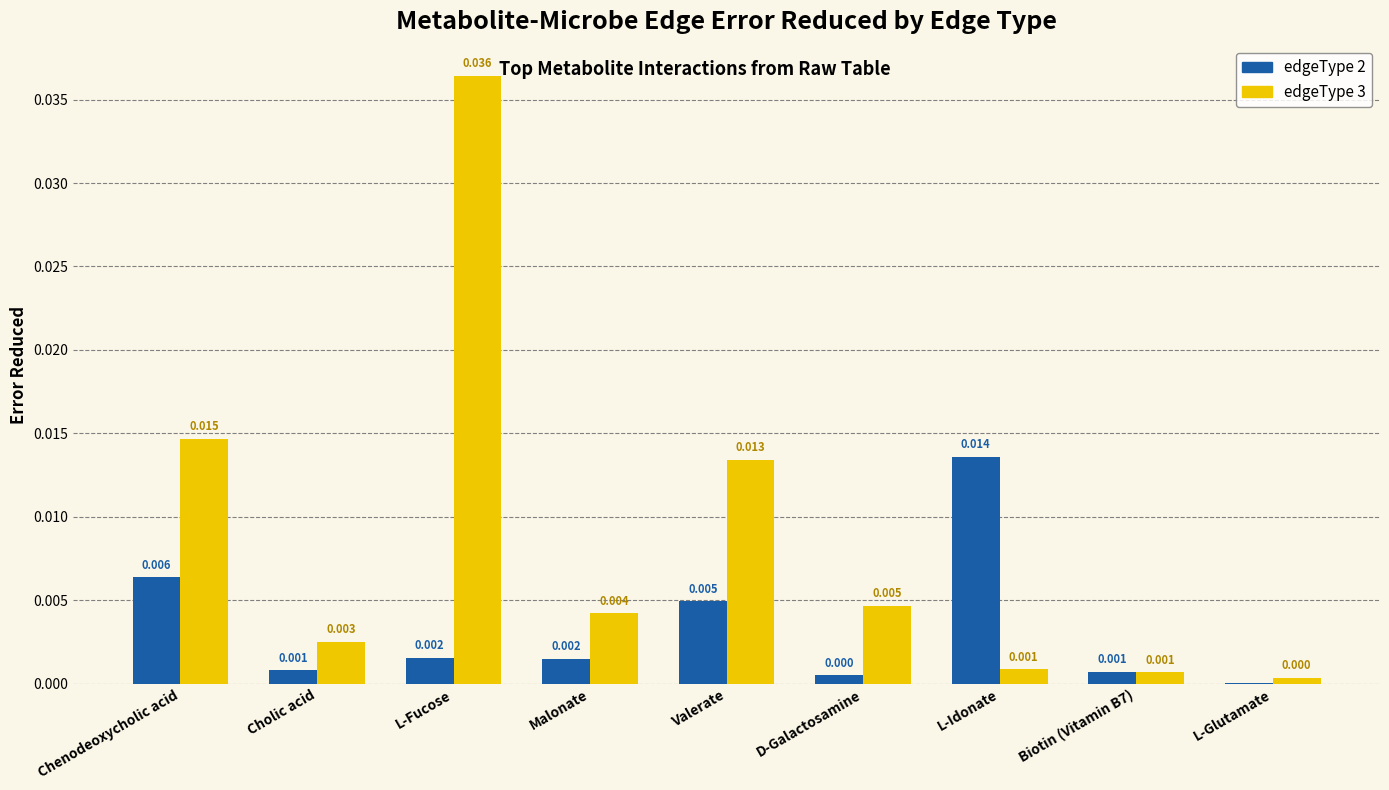

Where is edgeType 3 nearest to the value 0?

L-Glutamate